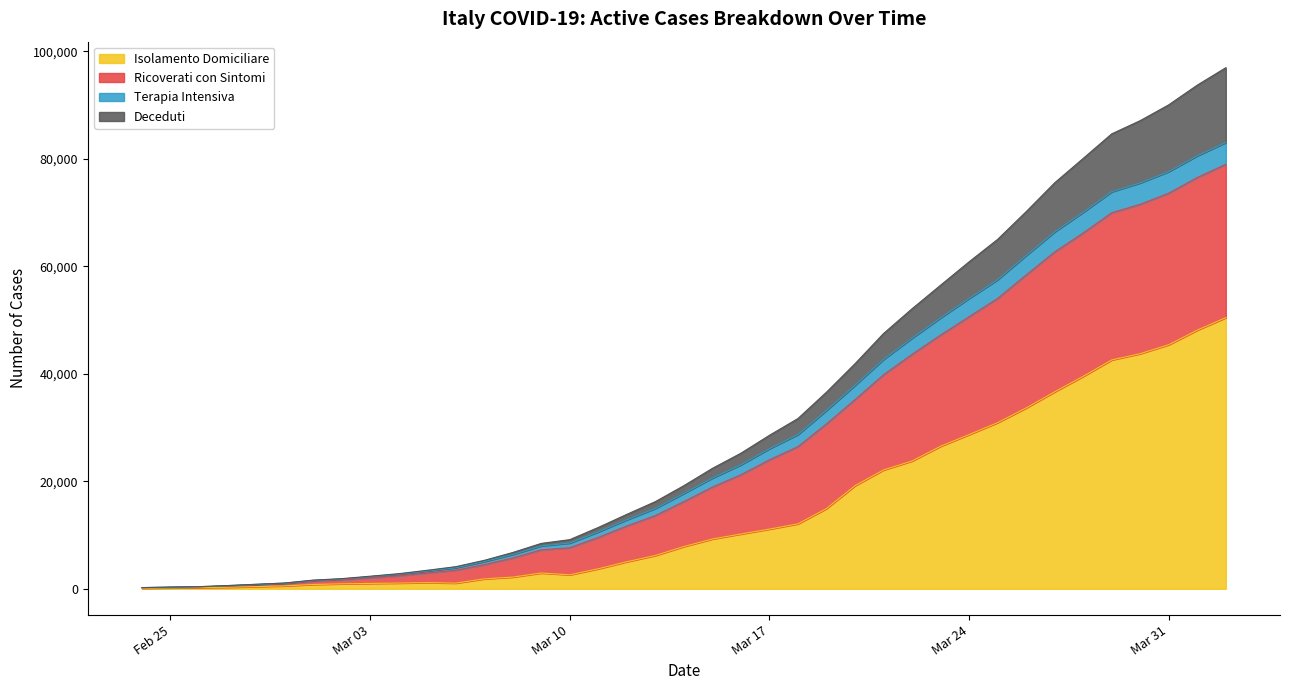

Does the chart display data point markers on the line(s)?

No